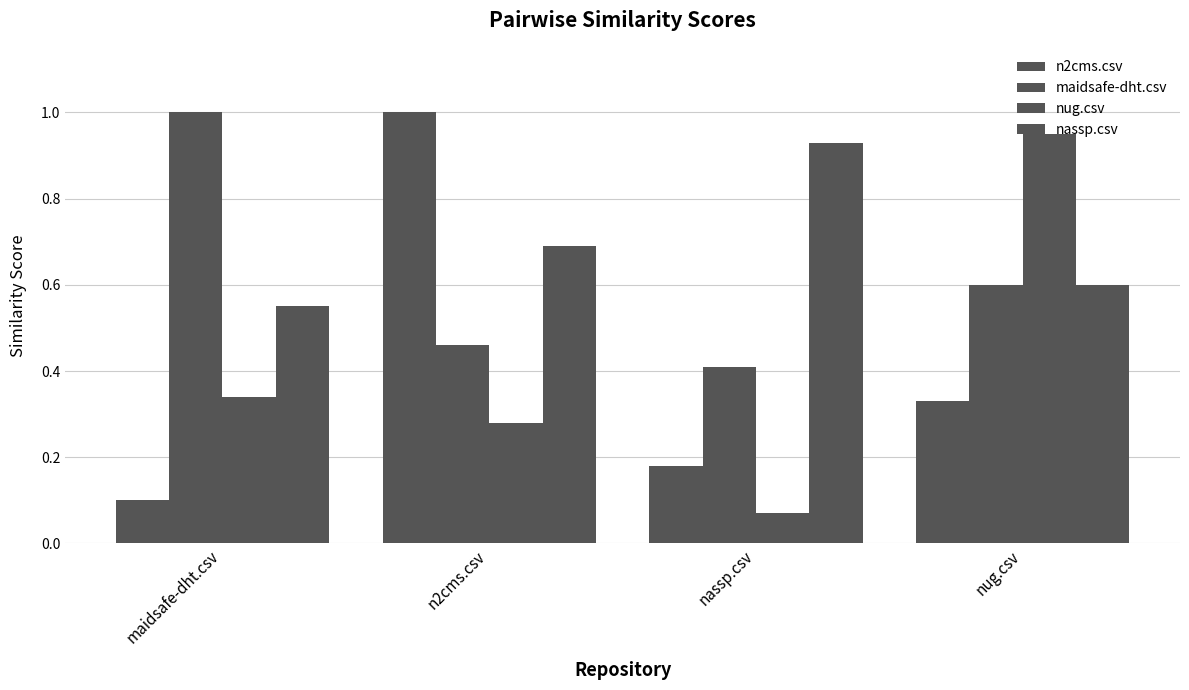

How many bars are there in each group?

4